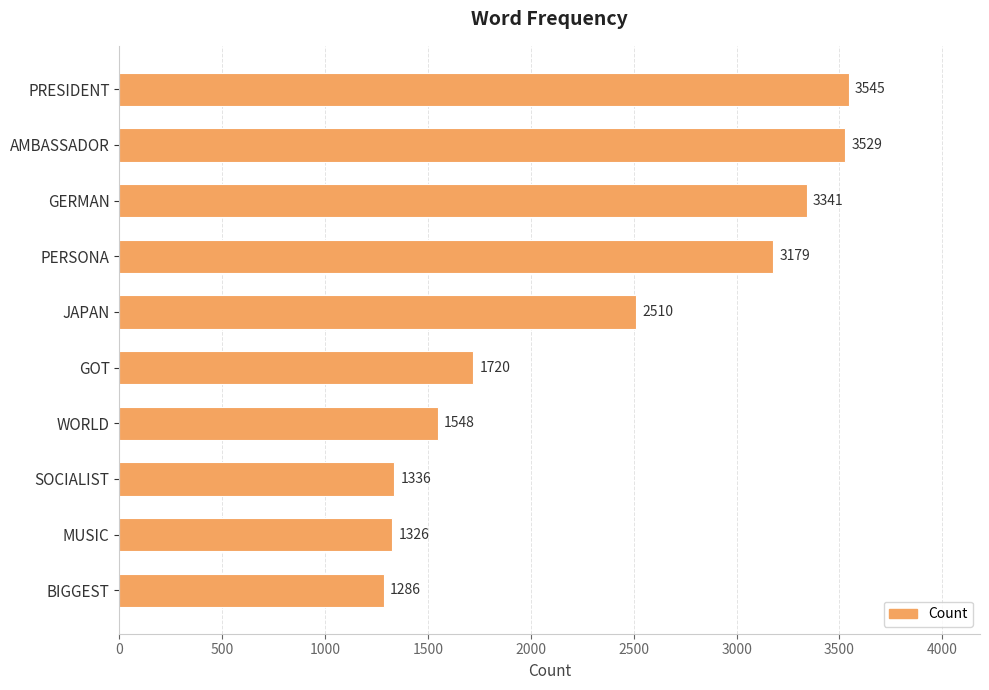

What is the value of the 1st bar from the top?

3545